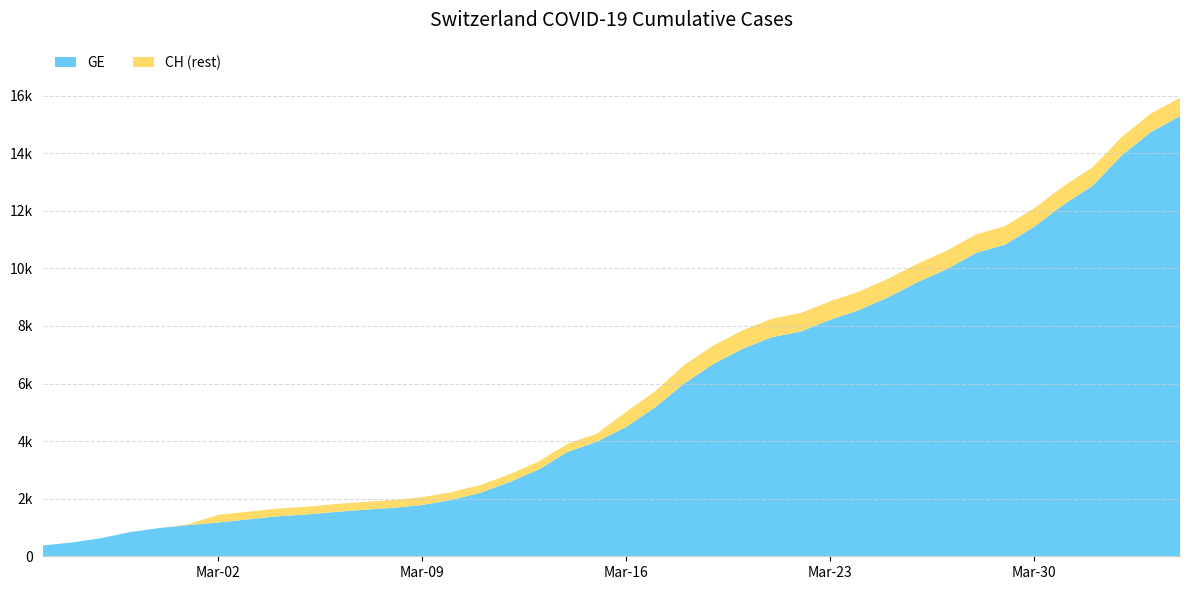

Reading left to right, list all the values displayed in this chart.

GE: 375	479	630	840	981	1083	1171	1278	1384	1447	1538	1614	1681	1780	1955	2201	2574	3010	3627	3978	4485	5174	6002	6681	7205	7607	7807	8213	8554	9000	9520	9971	10533	10825	11444	12210	12863	13919	14733	15284
CH: 375	479	630	840	981	1113	1436	1544	1652	1715	1809	1885	1952	2051	2226	2472	2845	3291	3908	4259	5012	5731	6644	7323	7847	8249	8449	8855	9196	9642	10162	10613	11175	11467	12086	12852	13505	14561	15375	15926